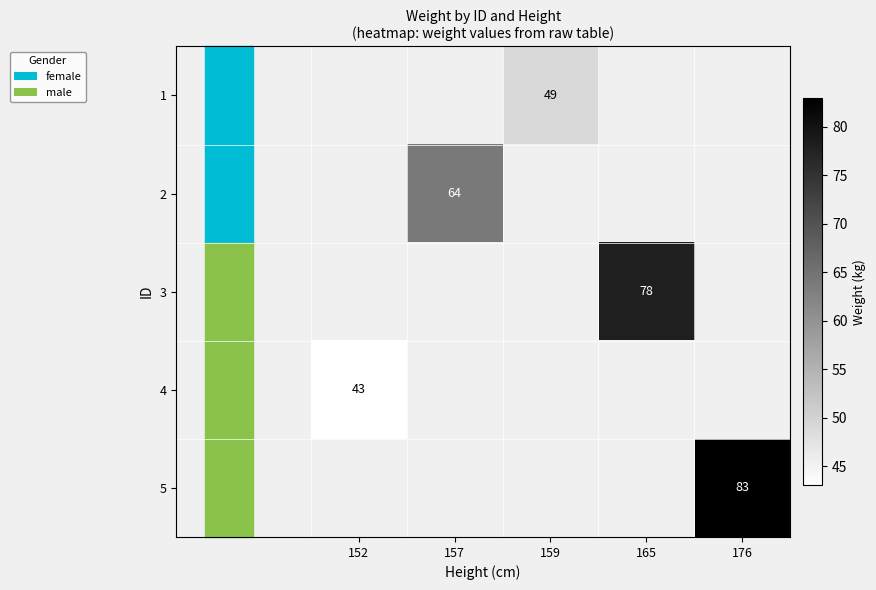

How many categories are shown in the chart?

5